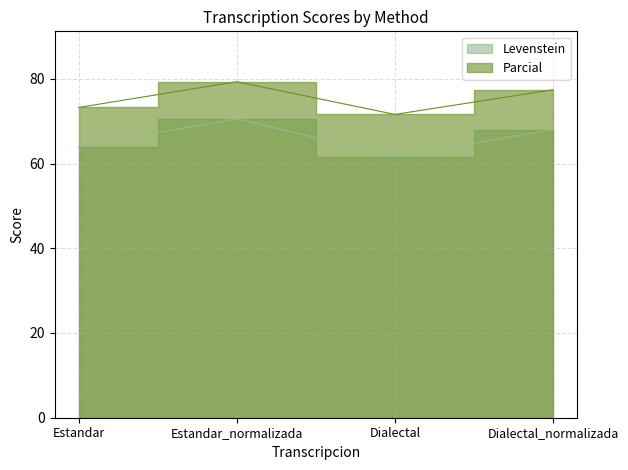

At which category does Levenstein reach its first local valley?

Dialectal